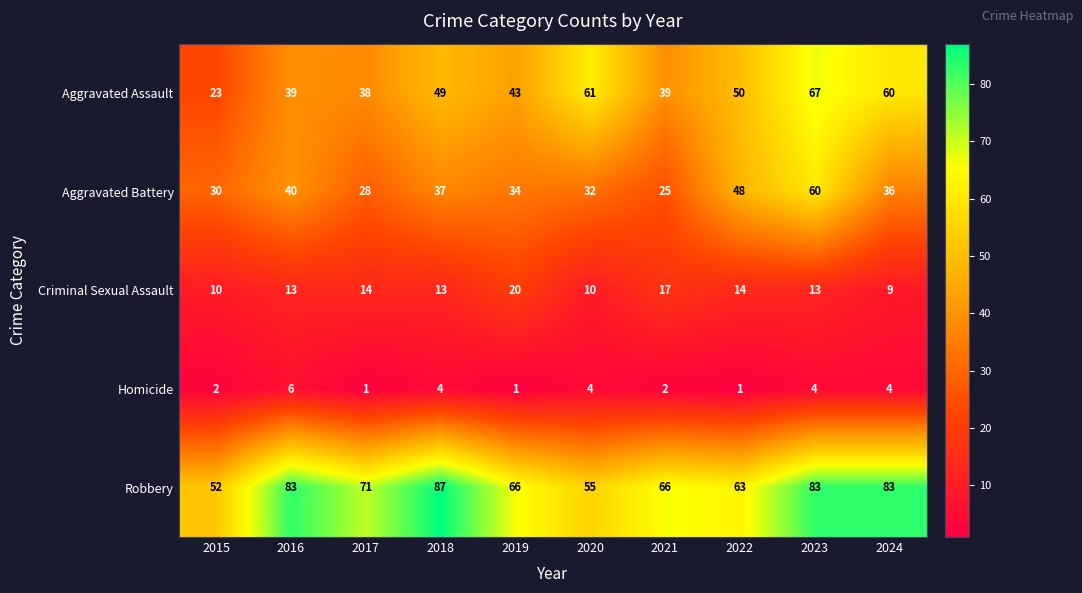

What is the greatest value displayed?

87